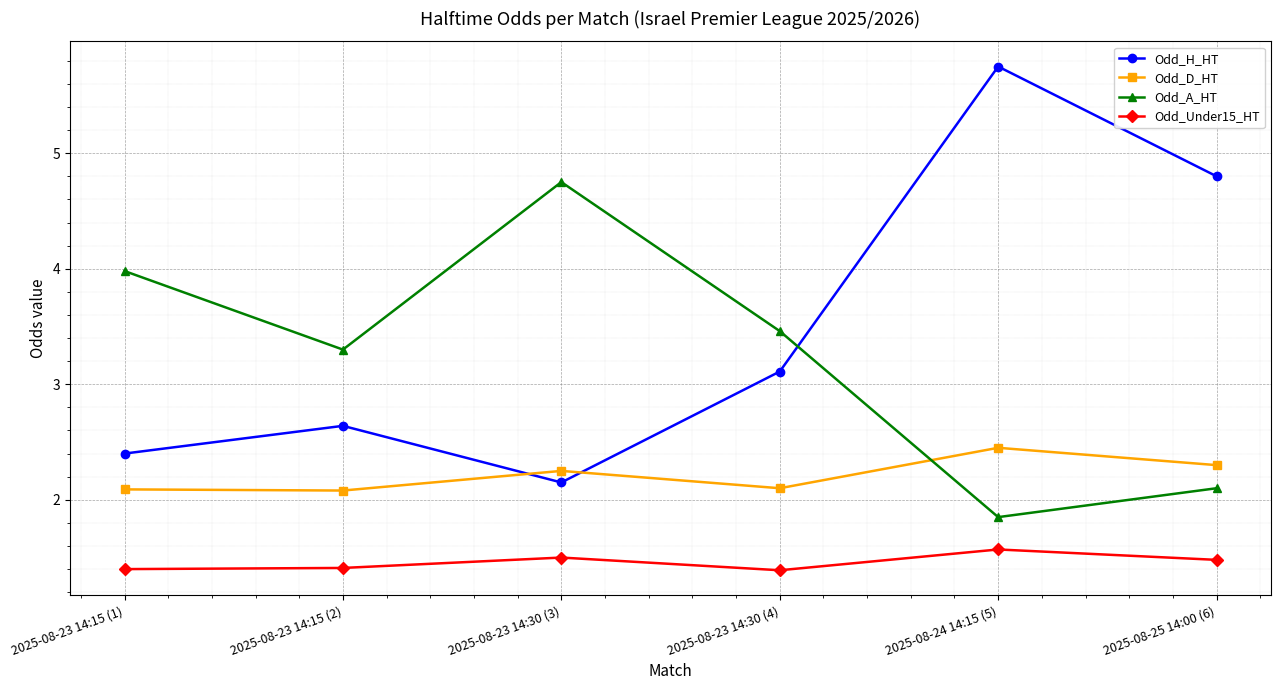

The value of Odd_Under15_HT at 2025-08-23 14:30 (3) is 1.5. True or false?

True